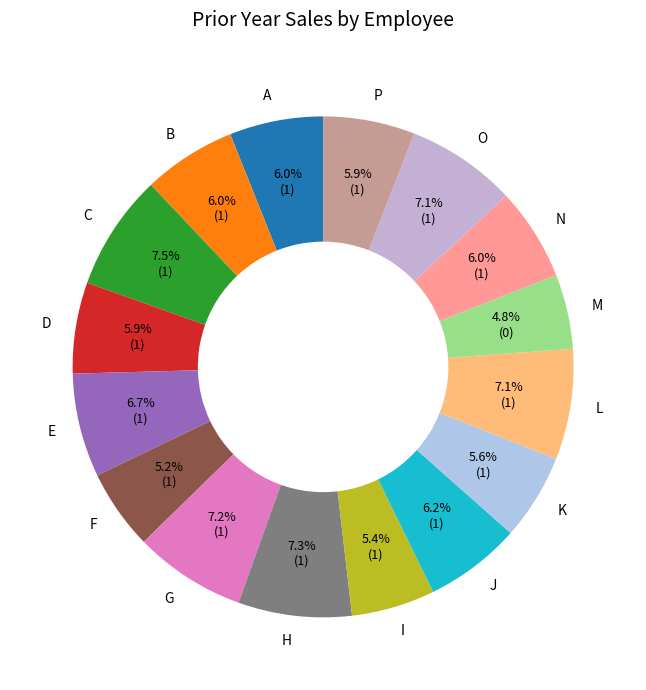

Count the number of slices in the pie.

16